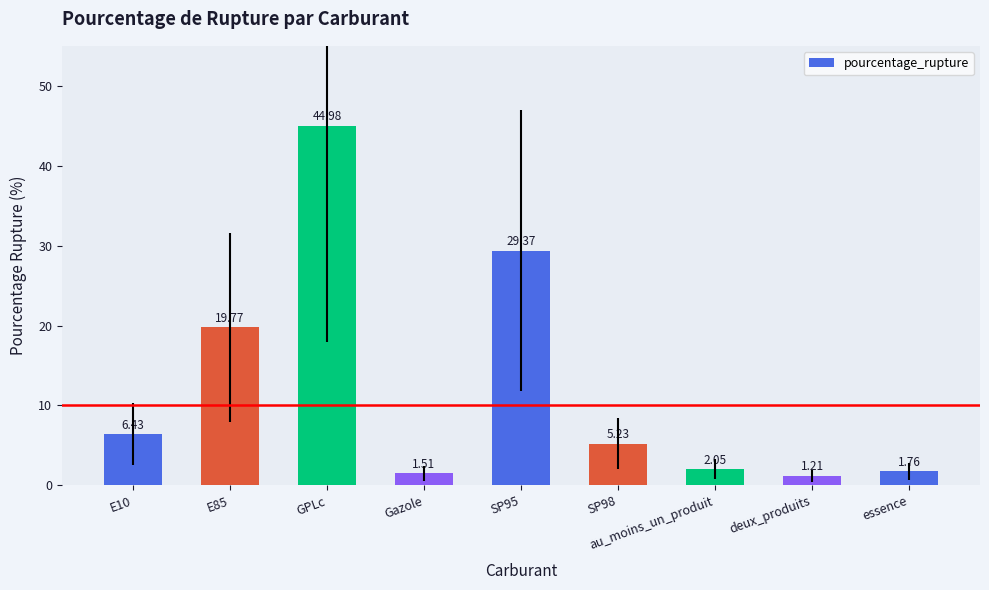

How many bars are there in total?

9